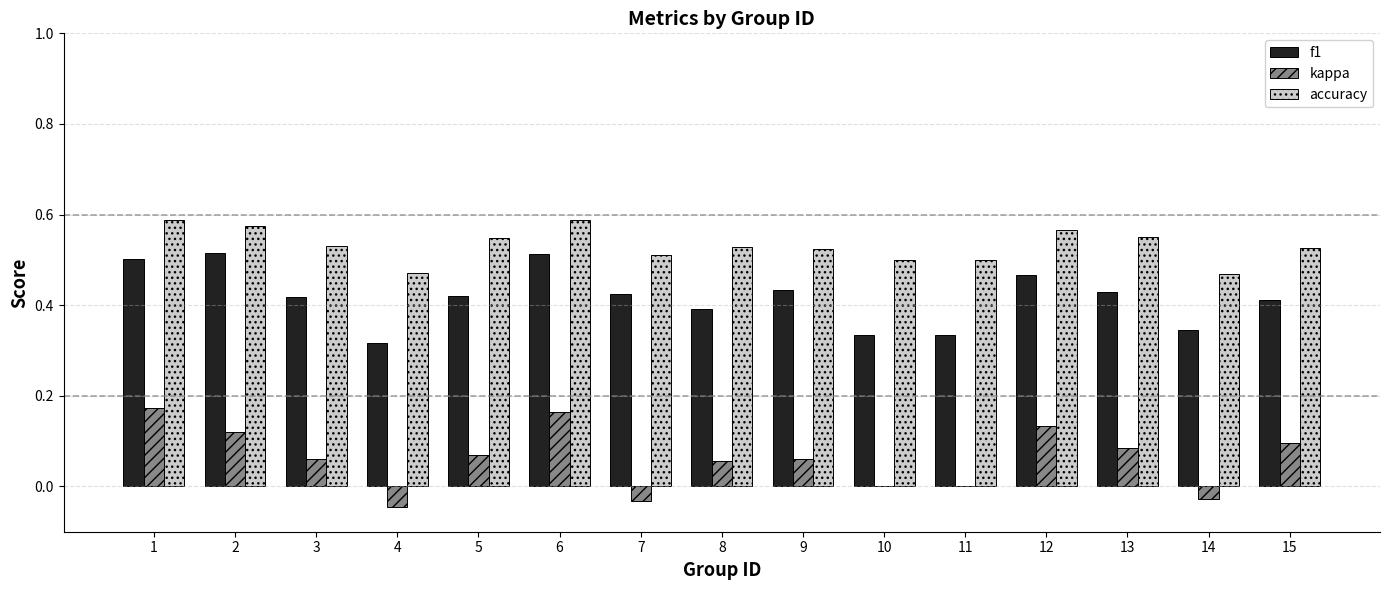

Which series has the largest total across all categories?

accuracy